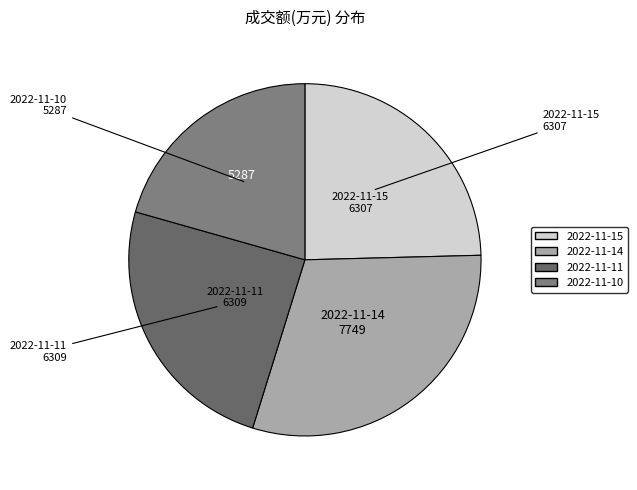

Which slice is the largest?

2022-11-14